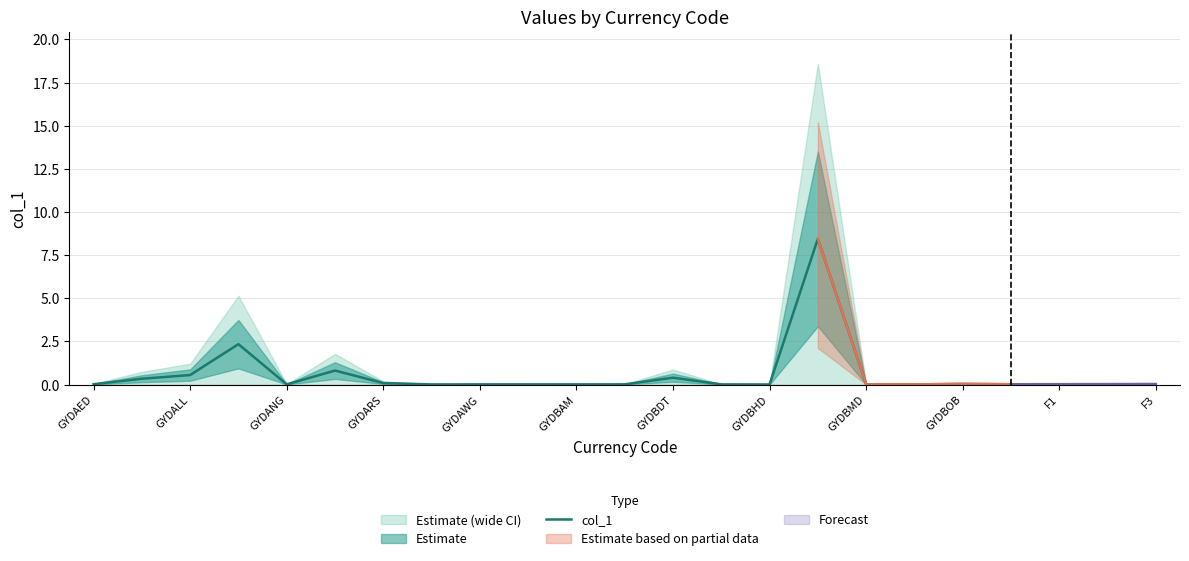

What is the maximum value for col_1?

8.4